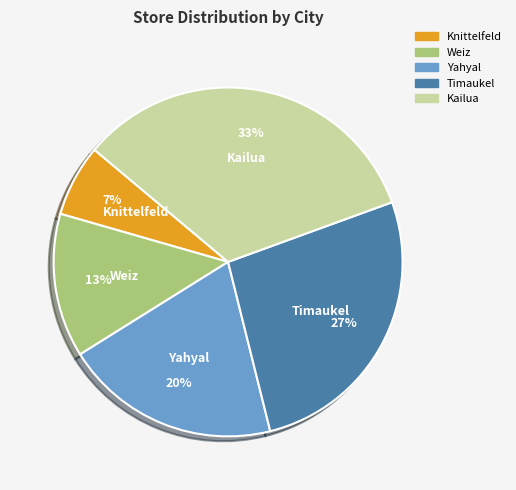

Is Timaukel the majority of the pie?

No